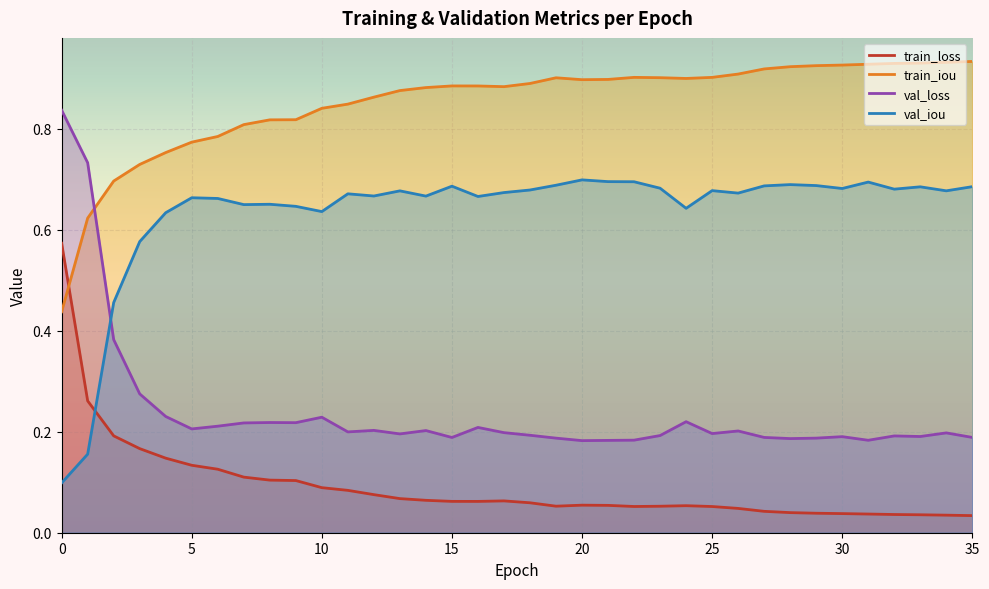

After their last crossing, which series has the higher values: train_iou or val_loss?

train_iou